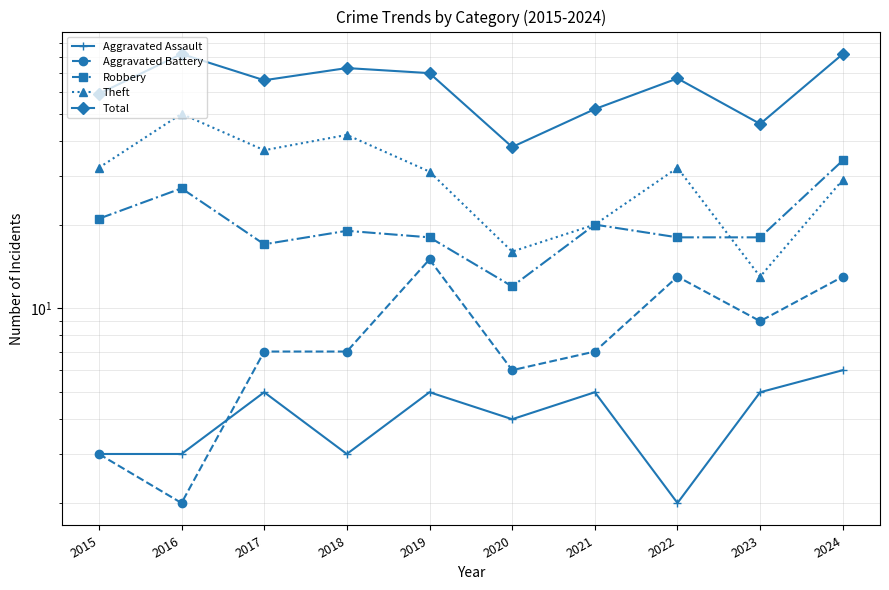

How many values in the Theft series are below 32?

5